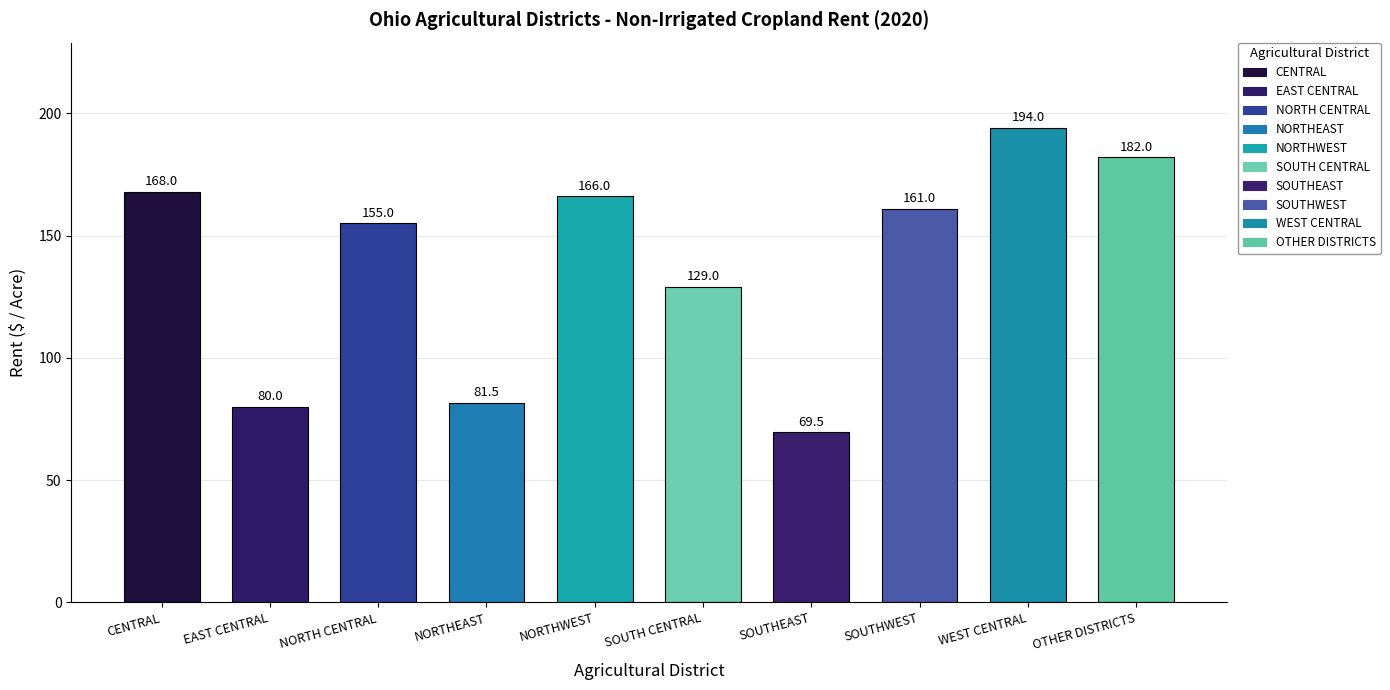

Read the value at WEST CENTRAL.

194.0